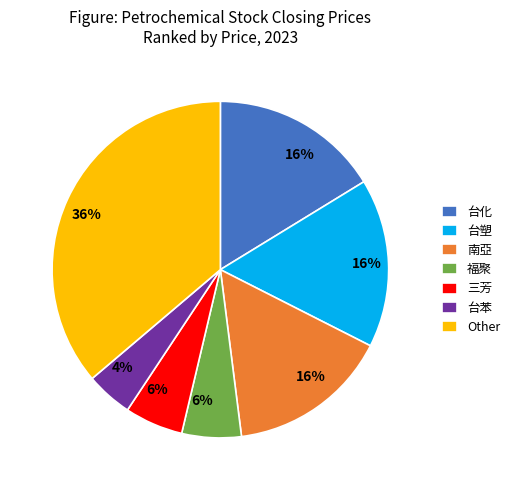

To the nearest percent, what is the average slice percentage?

14%